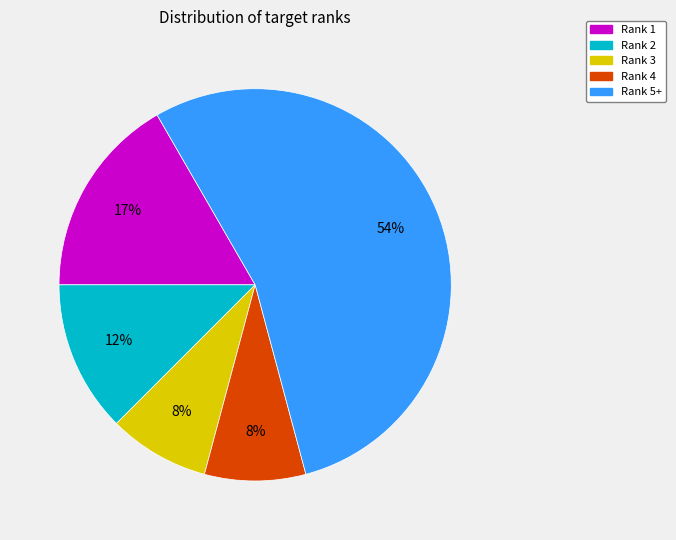

Is there any slice that represents more than half of the pie?

Yes